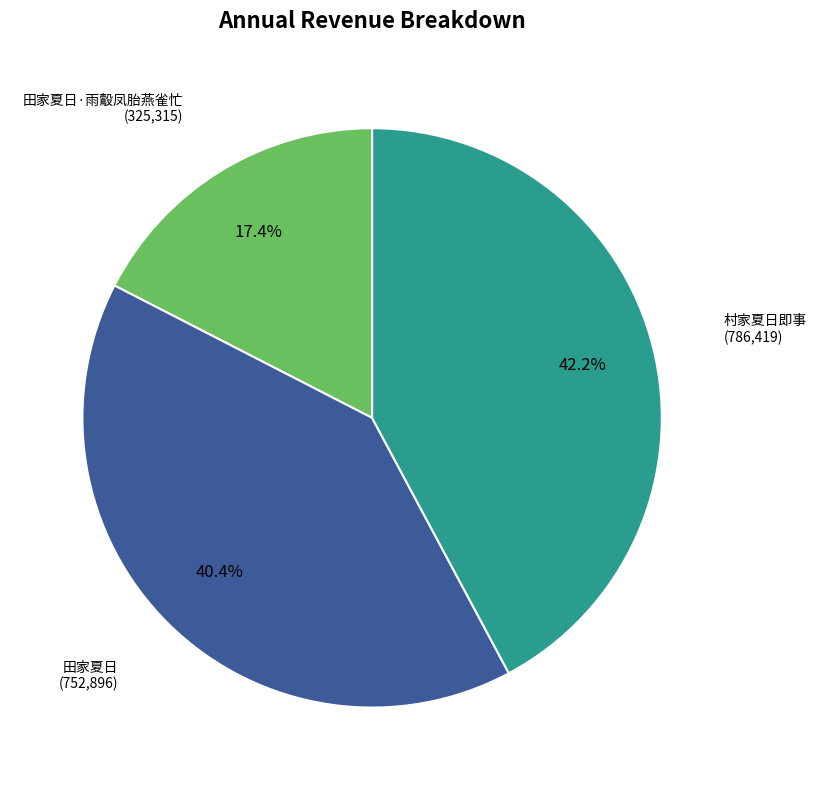

Does any single category account for the majority?

No